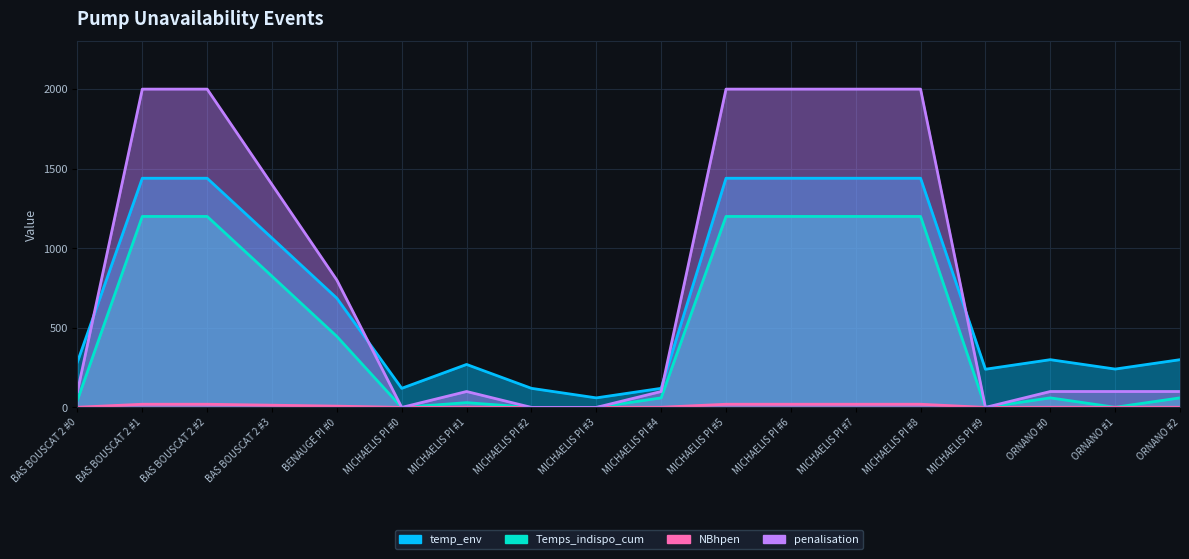

At which label does Temps_indispo_cum reach its minimum?

MICHAELIS PI #0